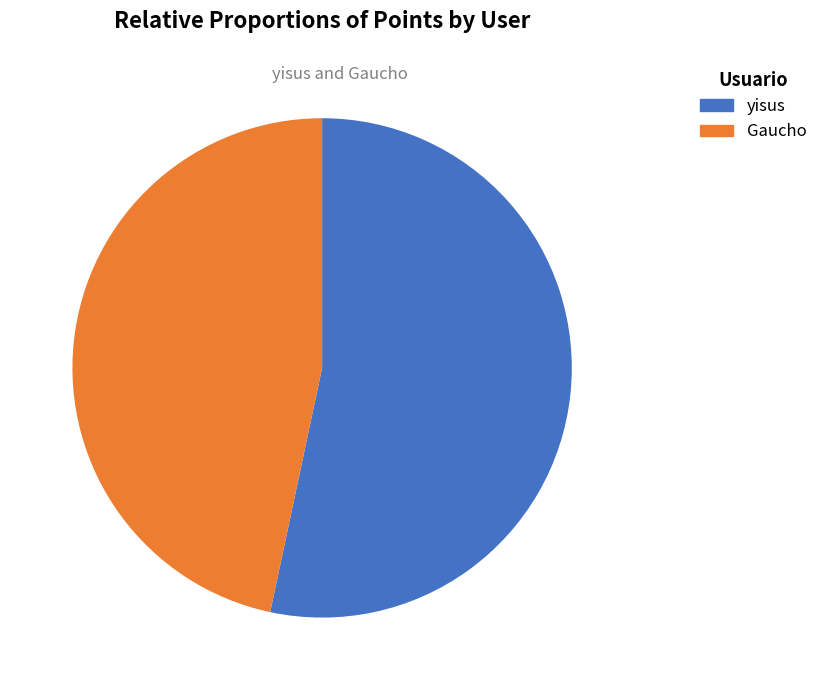

What is the majority slice?

yisus